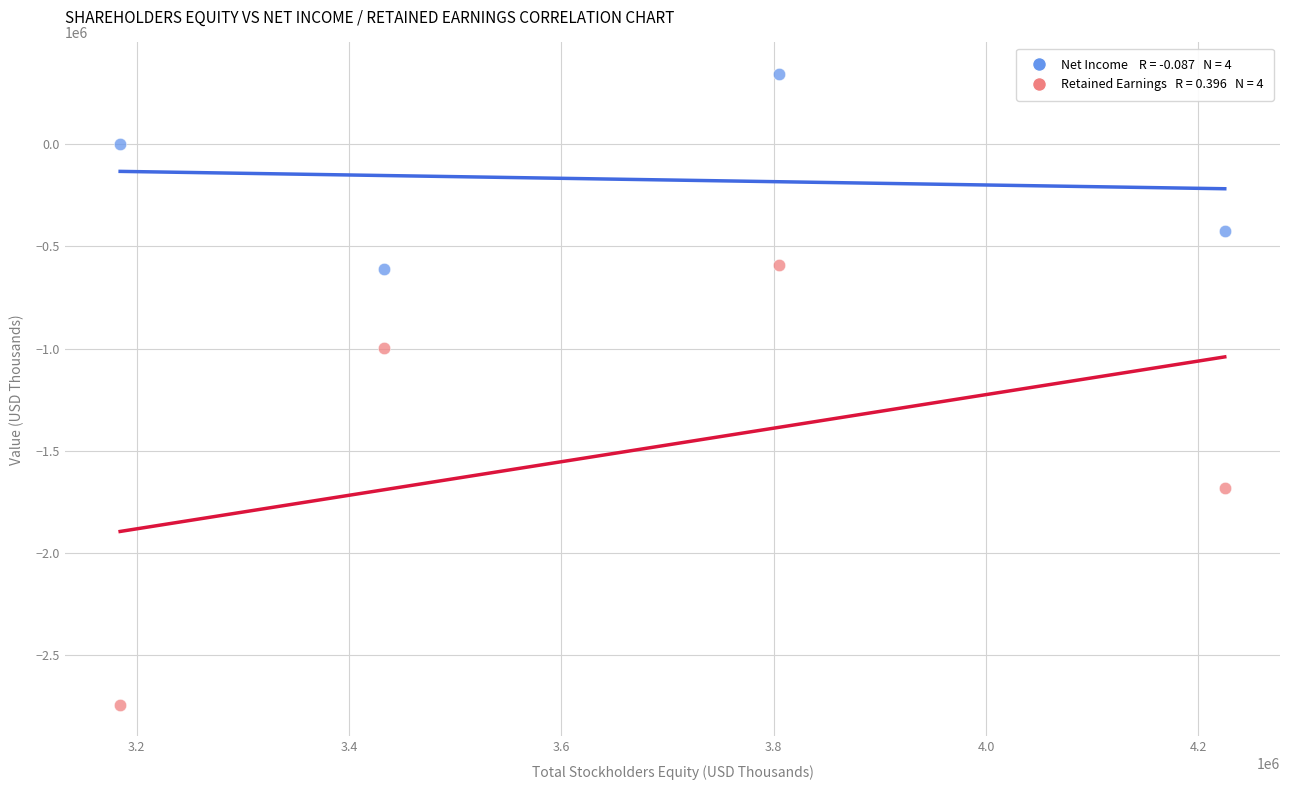

Across all data points, what is the range of X values (max minus min)?

1040436